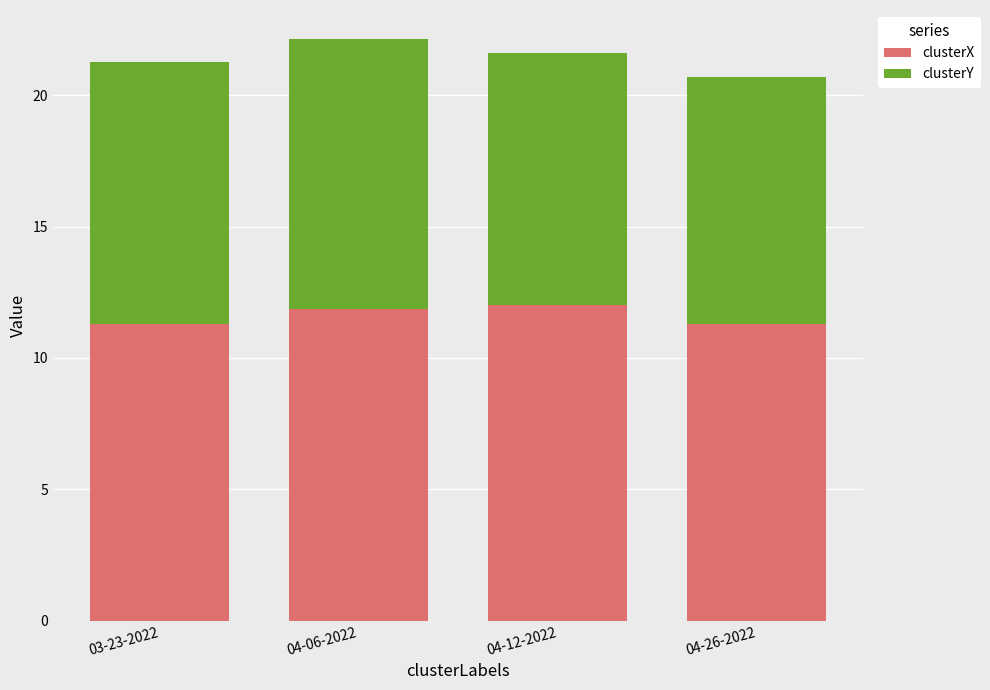

What is the lowest value of the clusterX series?

11.3